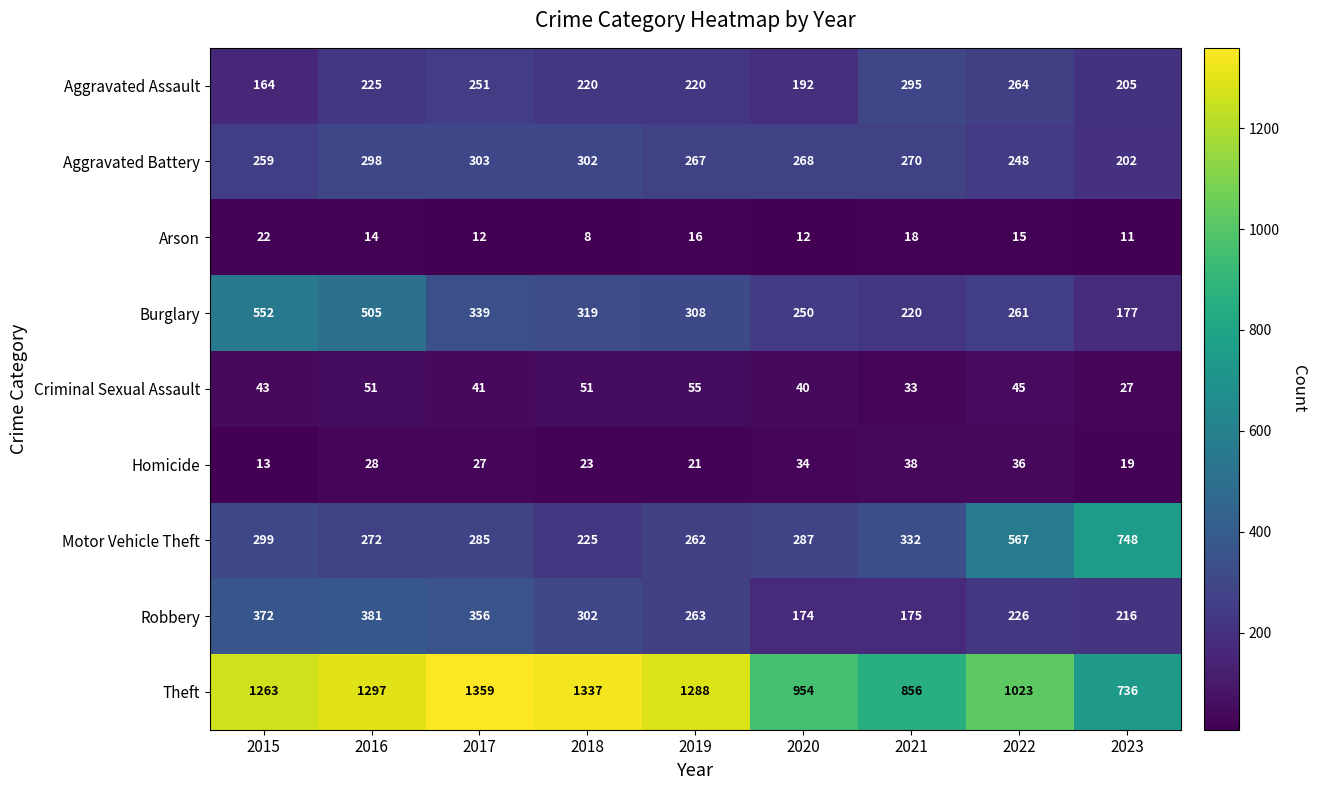

Where does the Aggravated Battery series first go above 268?

2016